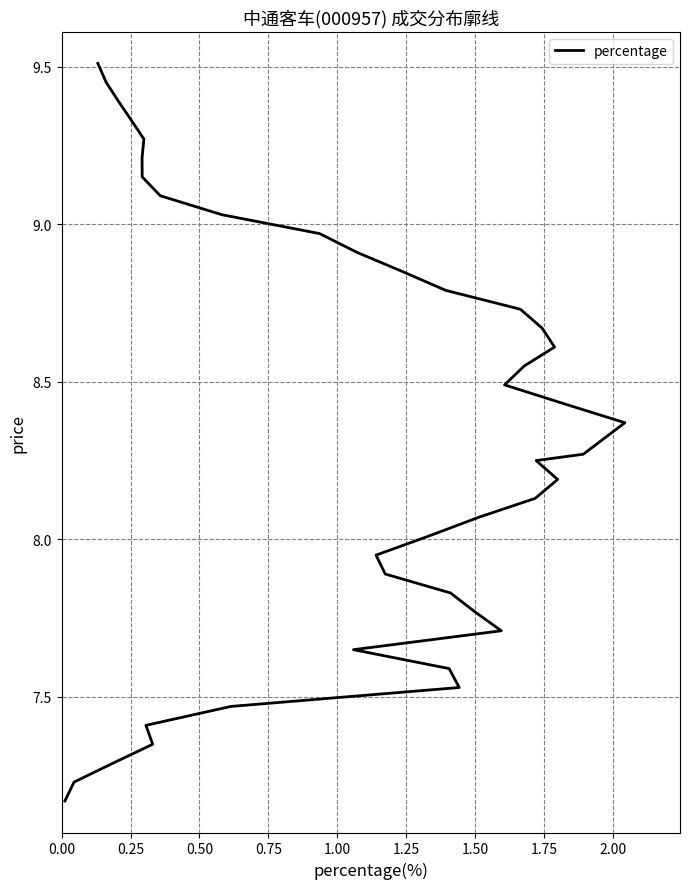

What is the value of the 24th point from the left?

8.6